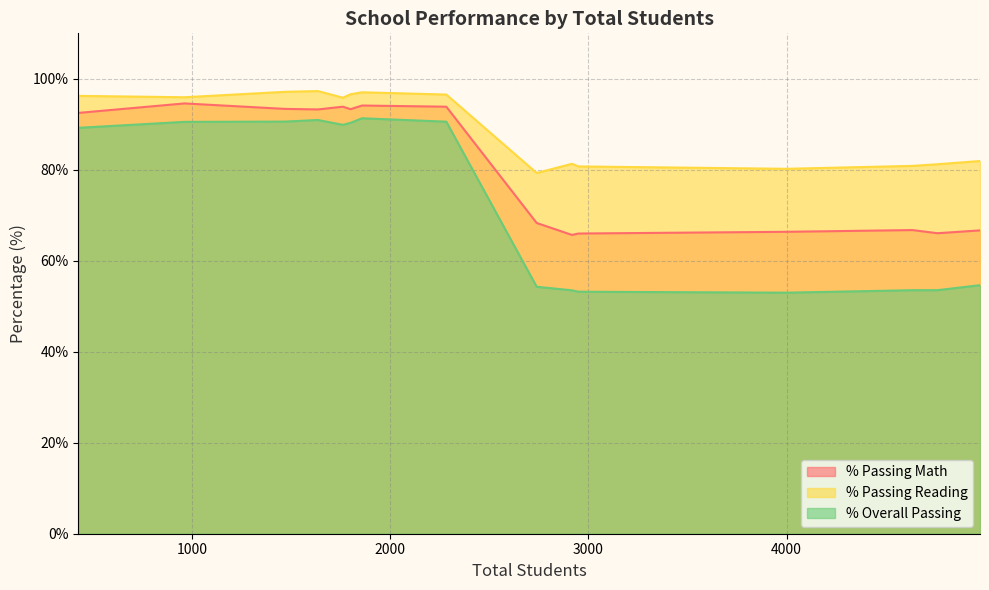

Does the chart display data point markers on the line(s)?

No